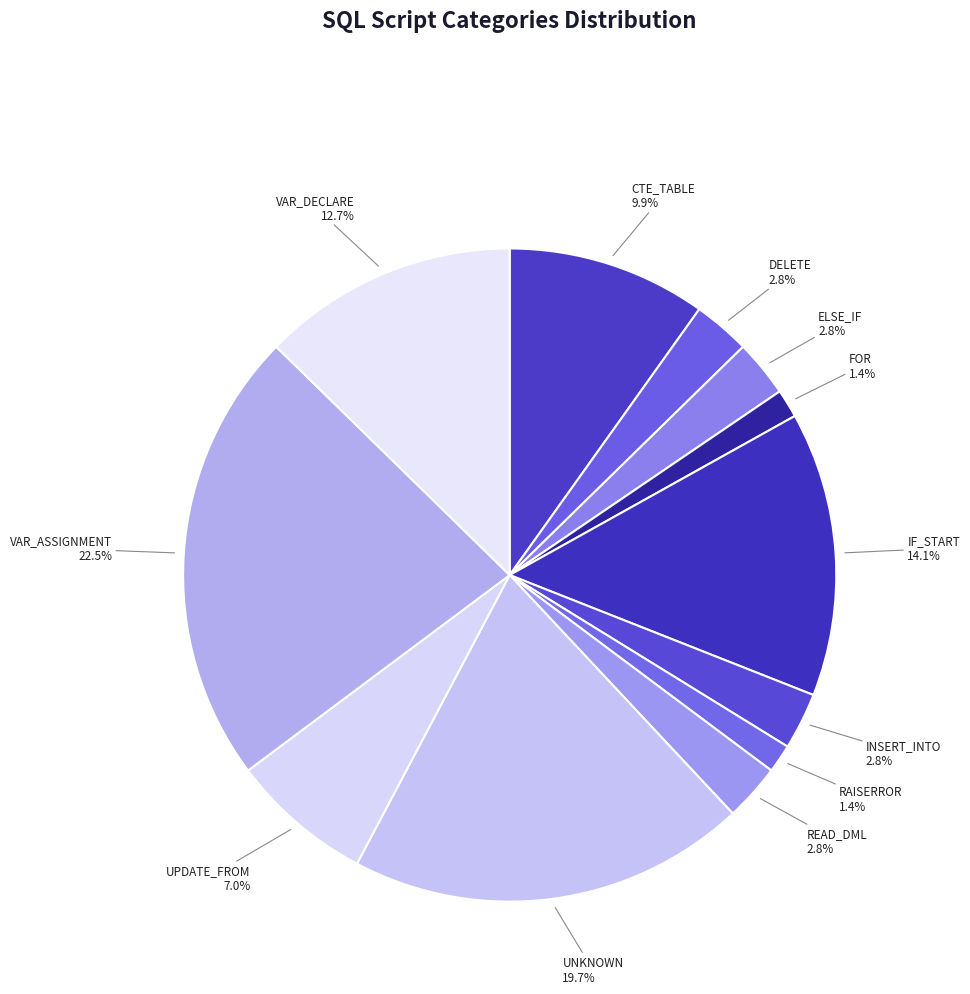

How many segments does this pie chart have?

12